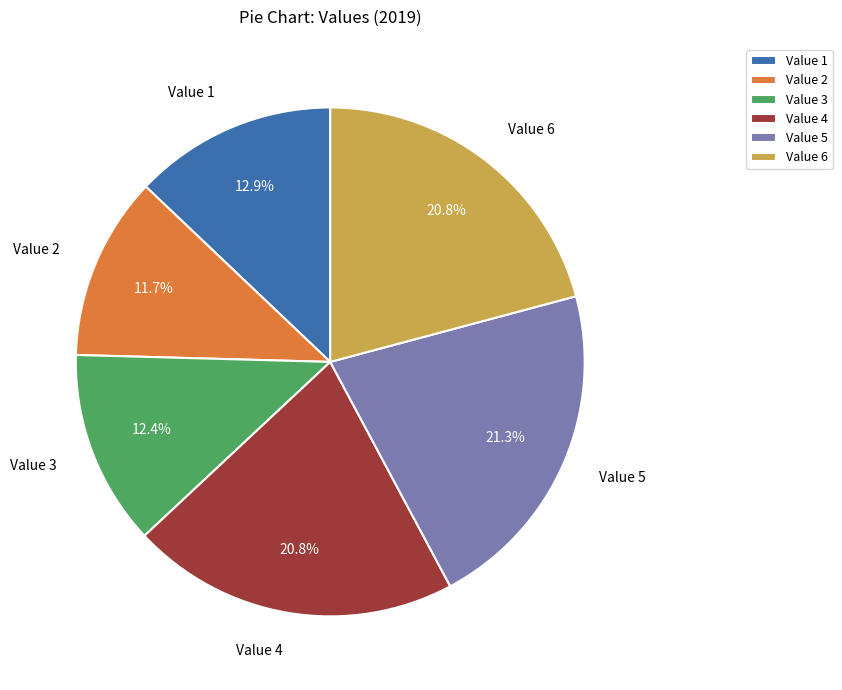

True or false: Value 6 accounts for 8% of the total.

False